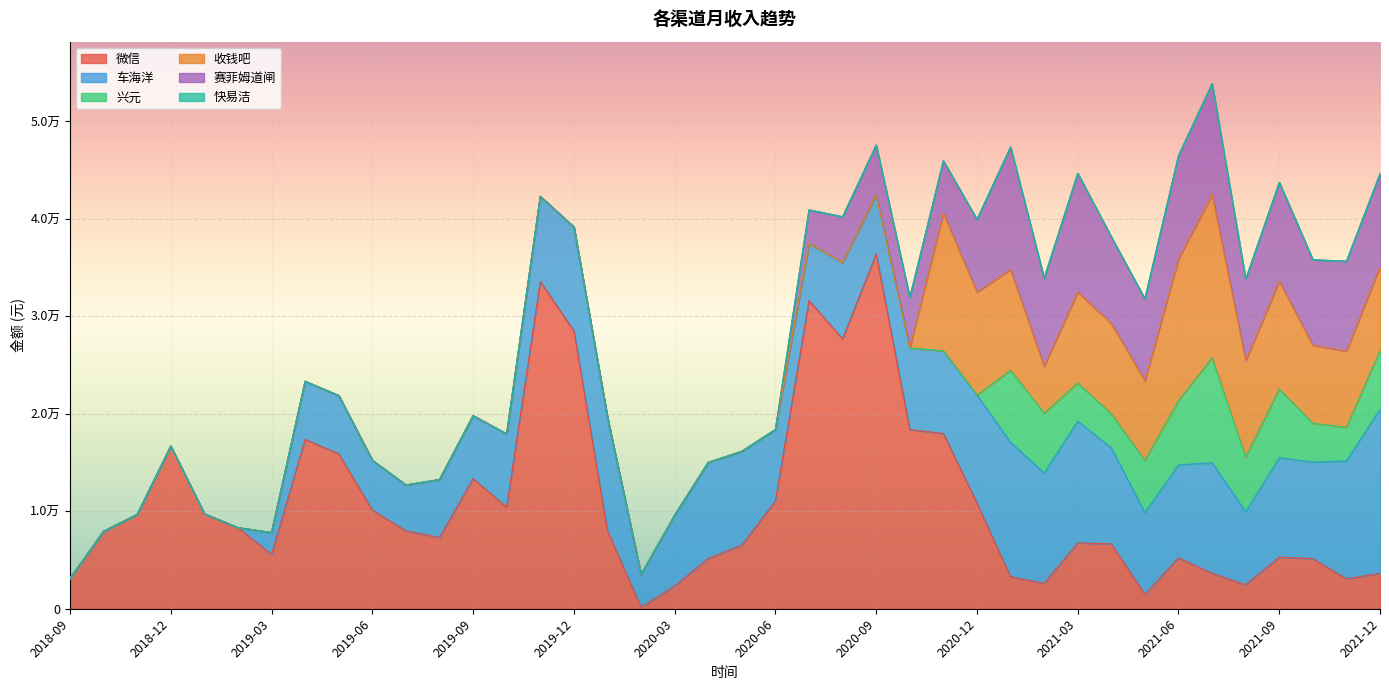

Is it true that 赛菲姆道闸 equals 3377.6 at 2020-09?

False